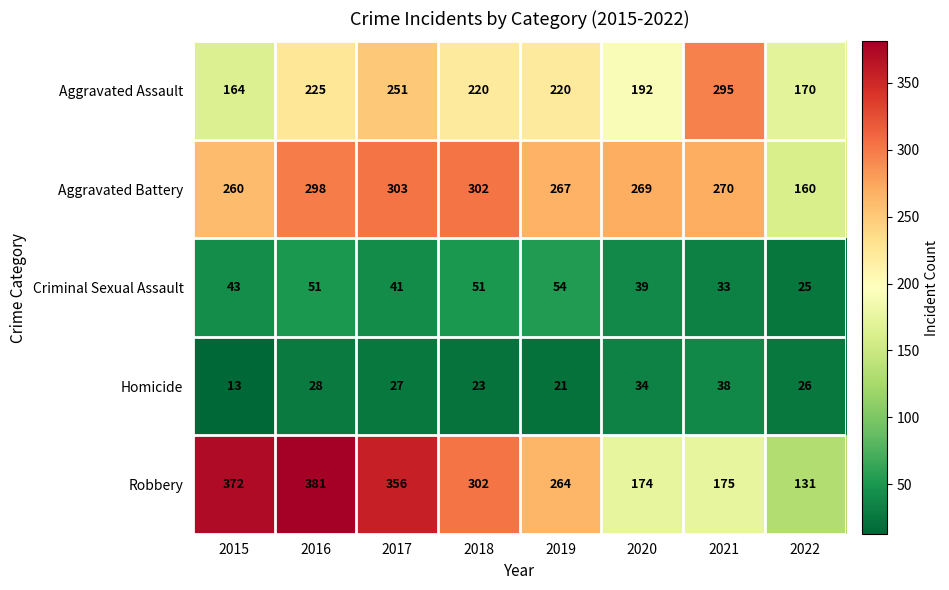

At which label does Homicide first exceed 27?

2016